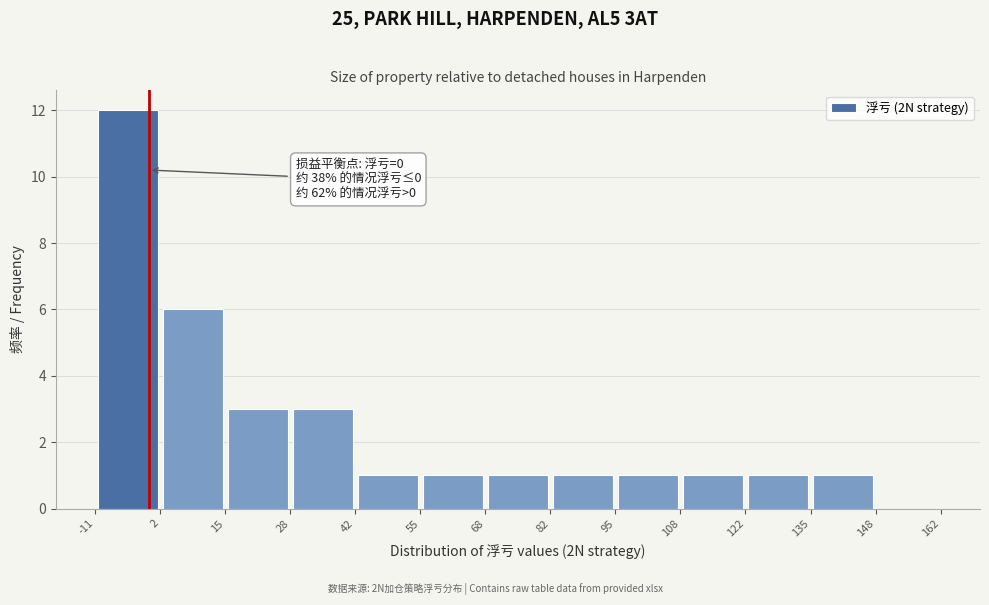

Over which range of the x-axis is the bar tallest?

-11 to 2